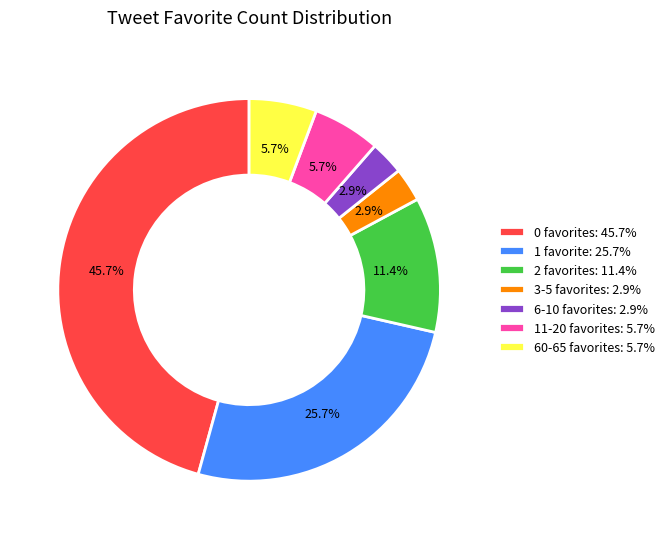

What portion of the pie excludes 60-65 favorites: 5.7%?

94.3%